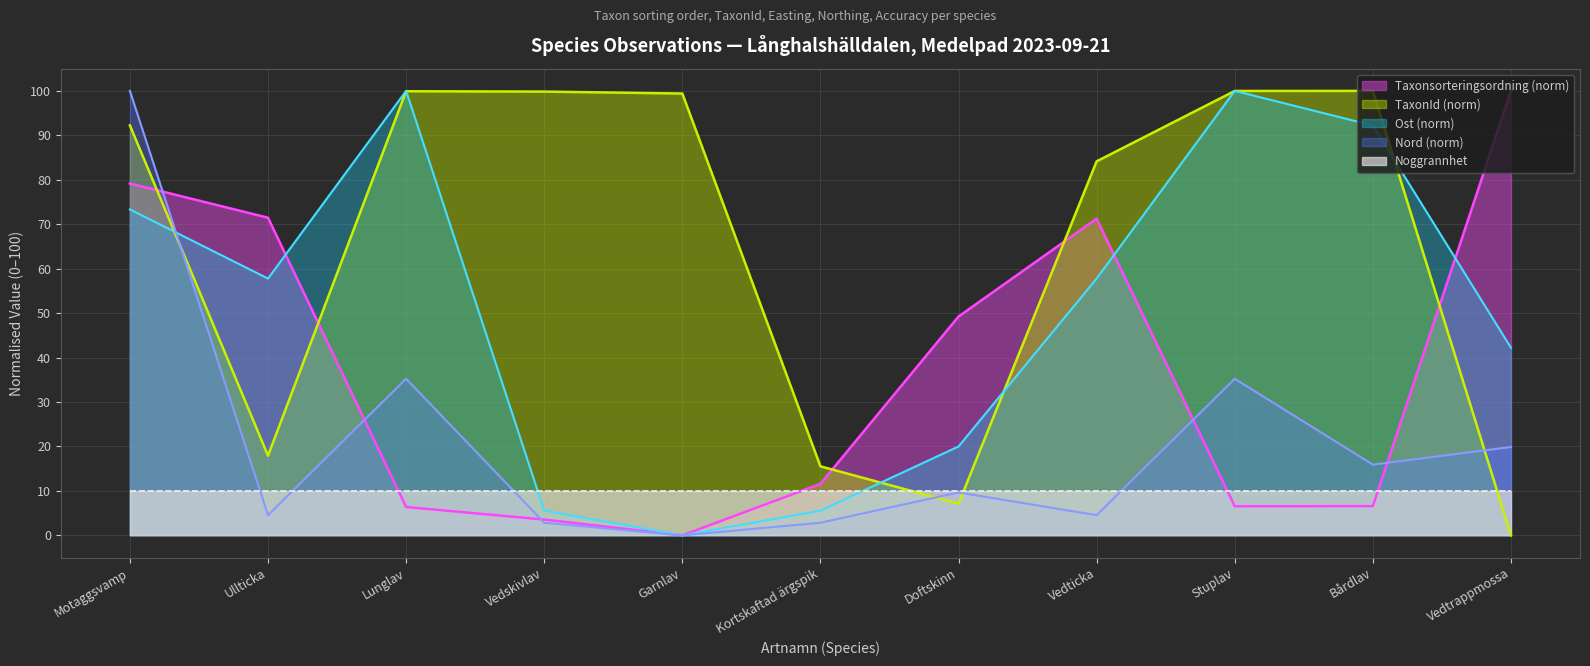

What is the value of the TaxonId point at the 6th from the left?

15.5